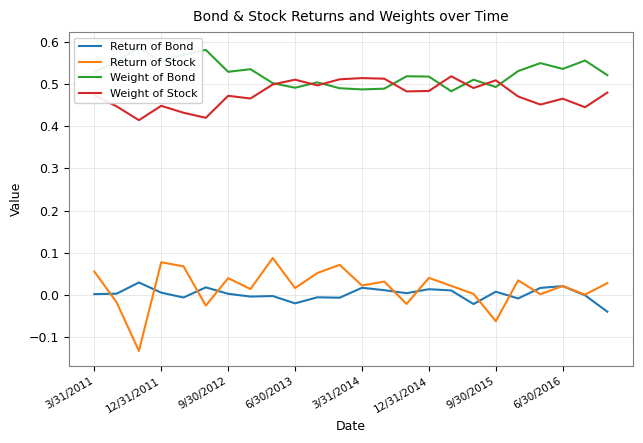

How many series are shown in this chart?

4